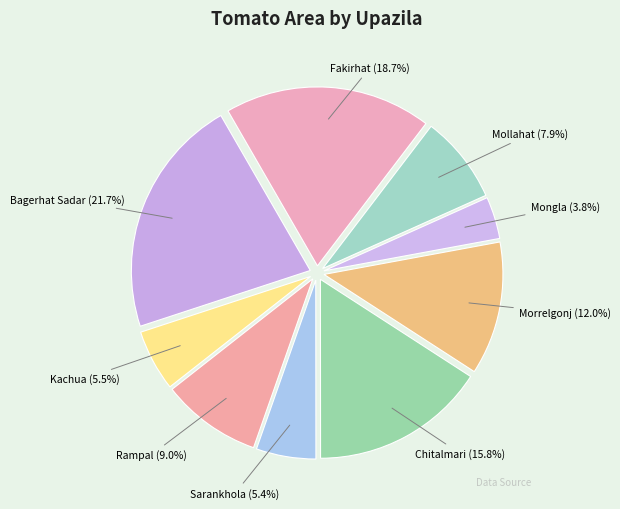

What is the smallest slice in the pie chart?

Mongla